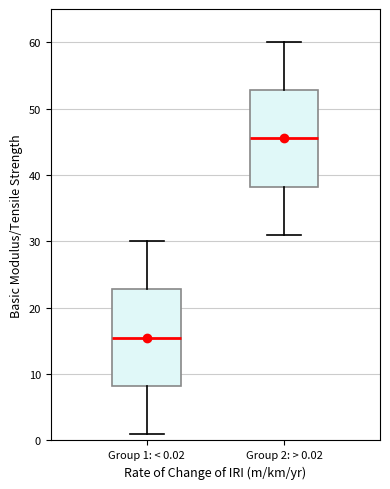

Reading left to right, transcribe this box plot: for each box, give where its median line is, the range the box spans, and where its two whiskers end, as read against the y-axis. The values are not printed on the chart, so give them approximately, as read against the axis.

Group 1: < 0.02: median 16, box 8 to 23, whiskers 1 to 30
Group 2: > 0.02: median 46, box 38 to 53, whiskers 31 to 60